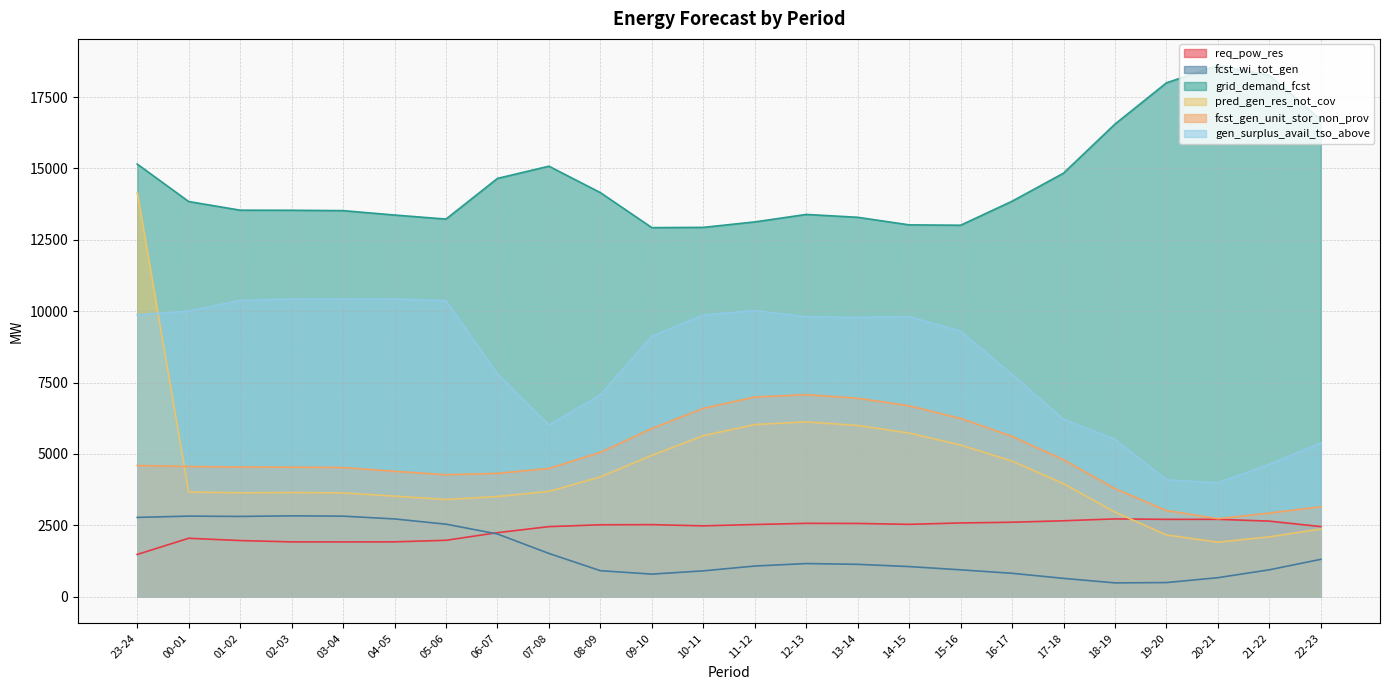

Between 03-04 and 09-10, which series saw the biggest shift?

fcst_wi_tot_gen